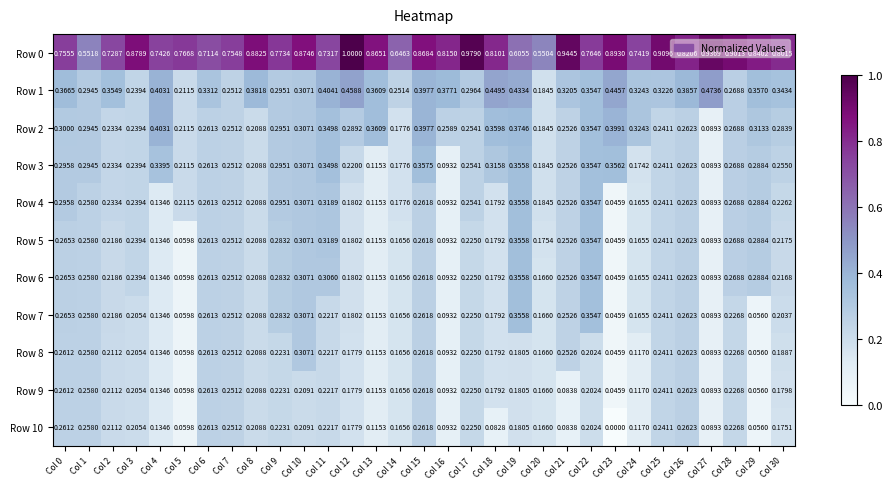

Which series has the widest spread of values?

Row 0